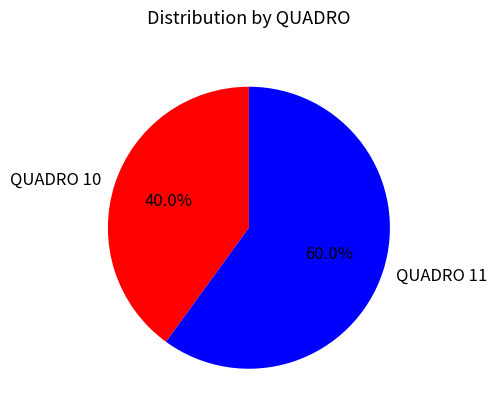

Does QUADRO 11 represent more than half of the total?

Yes